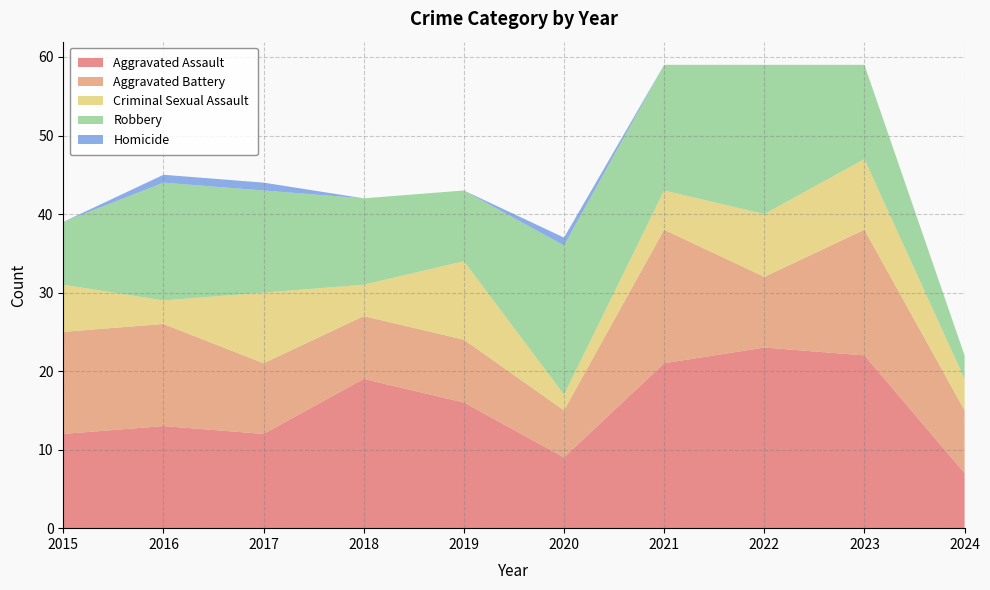

Reading left to right, what are all the values shown in this chart?

Aggravated Assault: 12	13	12	19	16	9	21	23	22	7
Aggravated Battery: 13	13	9	8	8	6	17	9	16	8
Criminal Sexual Assault: 6	3	9	4	10	2	5	8	9	4
Robbery: 8	15	13	11	9	19	16	19	12	3
Homicide: 0	1	1	0	0	1	0	0	0	0